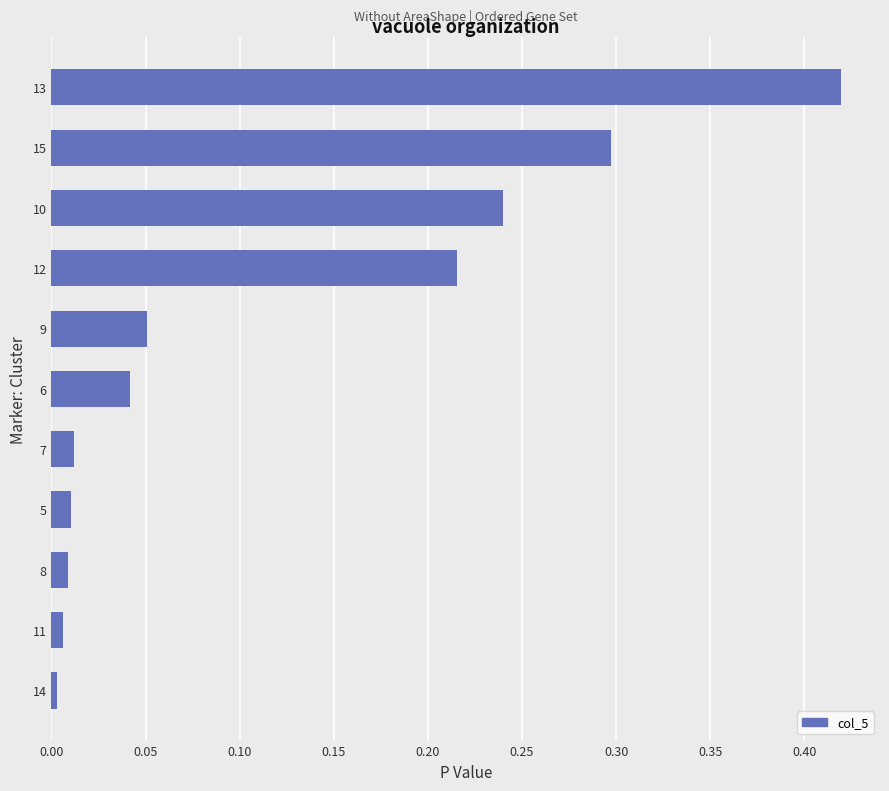

The chart shows a value of 0.0 at 5. True or false?

True